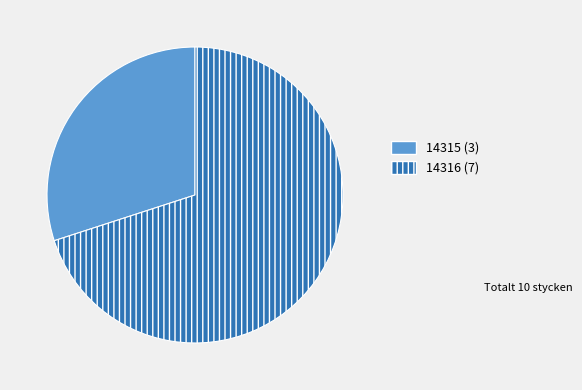

Rank the categories by value from lowest to highest.

14315, 14316